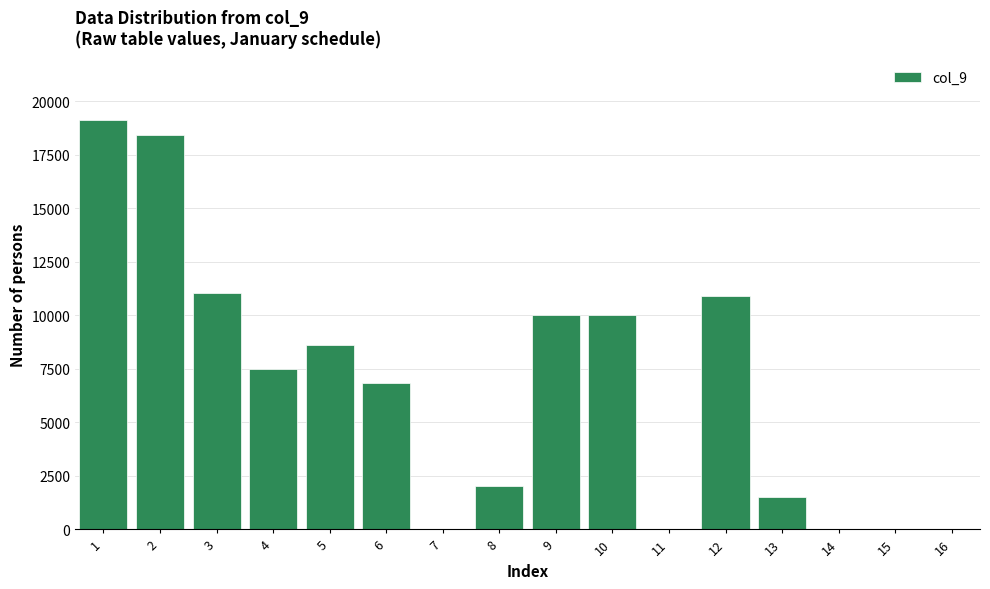

Reading right to left, transcribe all the data shown in this chart.

16=0	15=0	14=0	13=1500	12=10877	11=0	10=10000	9=10000	8=2000	7=0	6=6827	5=8626	4=7500	3=11040	2=18414	1=19127